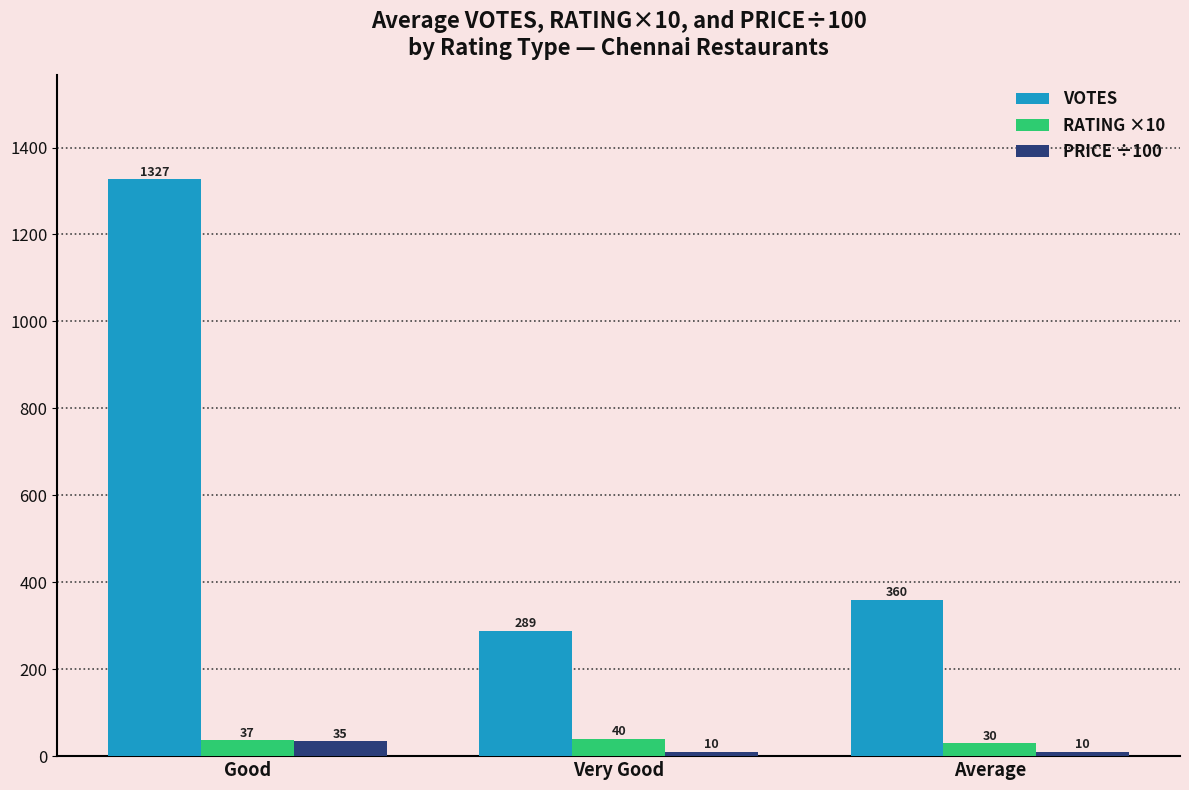

What is the minimum value for VOTES?

289.0